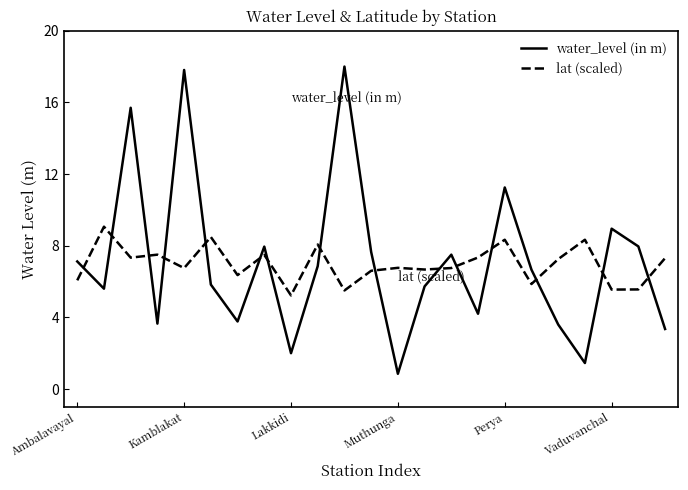

What is the maximum value shown in the chart?

18.0